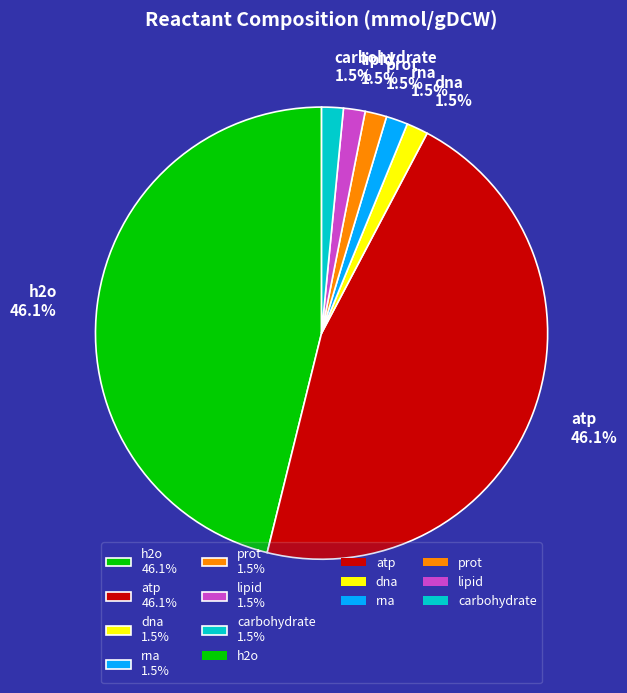

Is the sum of lipid and rna greater than half?

No